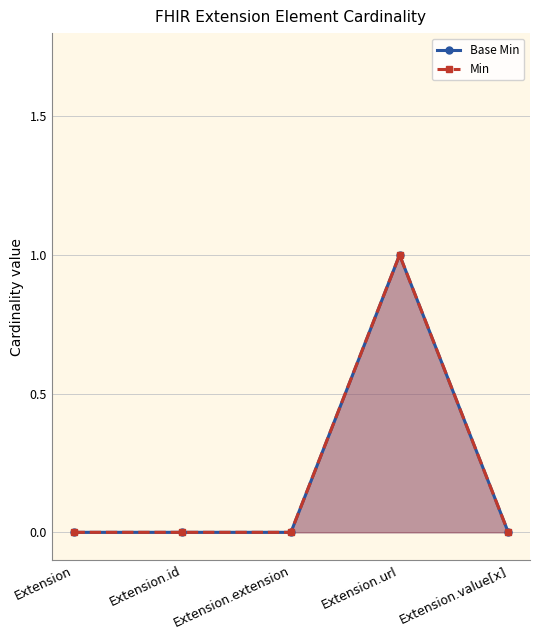

What is the label of the 4th point from the right?

Extension.id